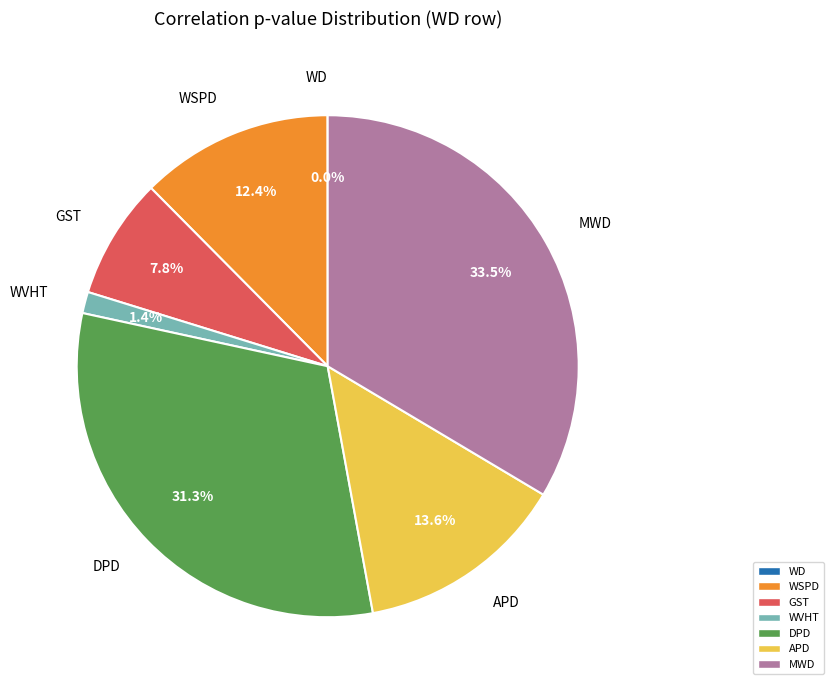

Is there a majority slice in this chart?

No